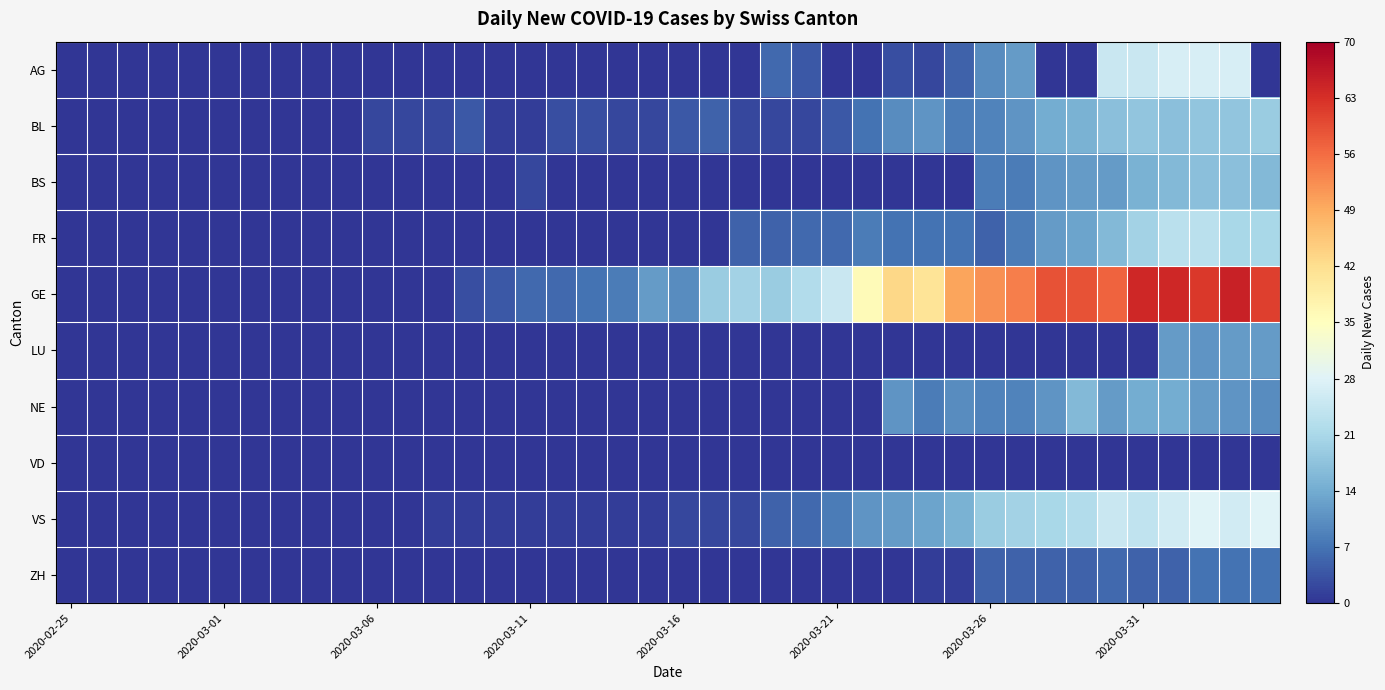

Which series has the largest range (max minus min)?

GE